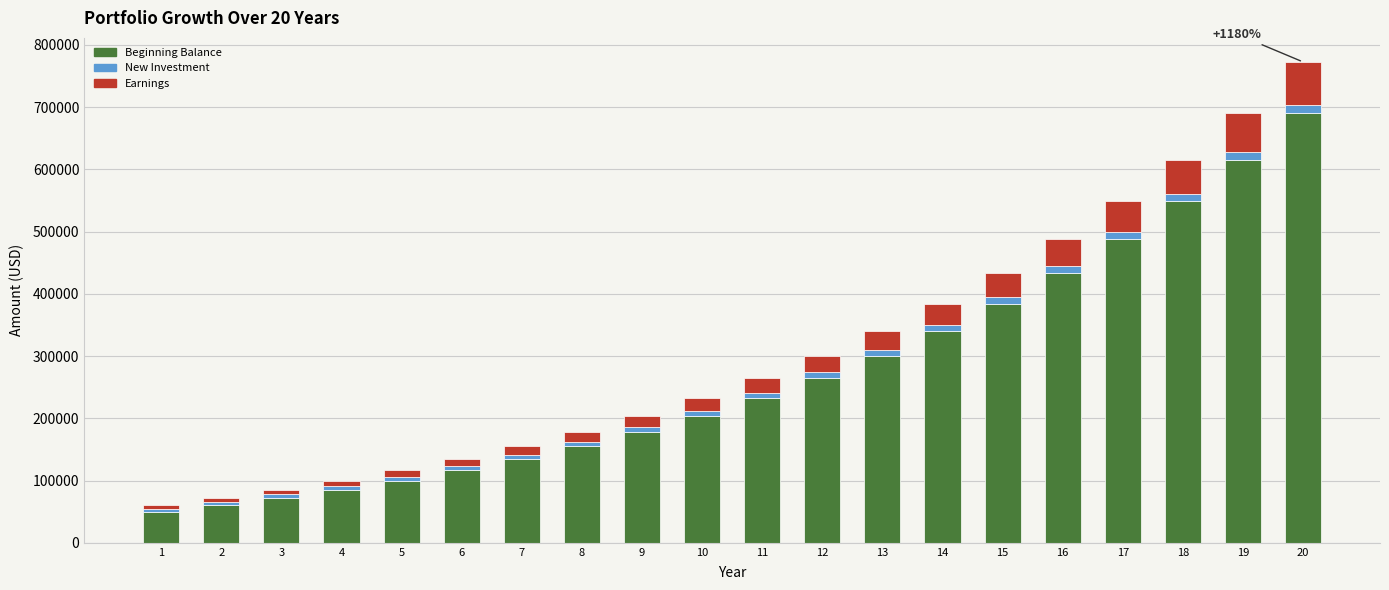

At which category is the sum across all series the highest?

20